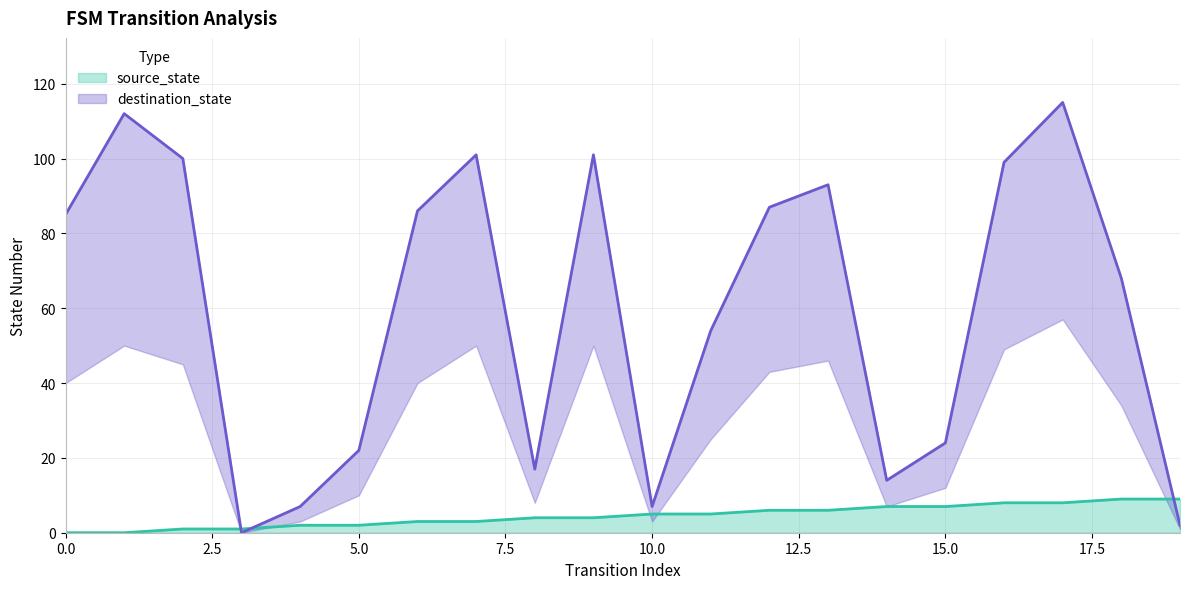

The value of destination_state at 10 is 7. True or false?

True